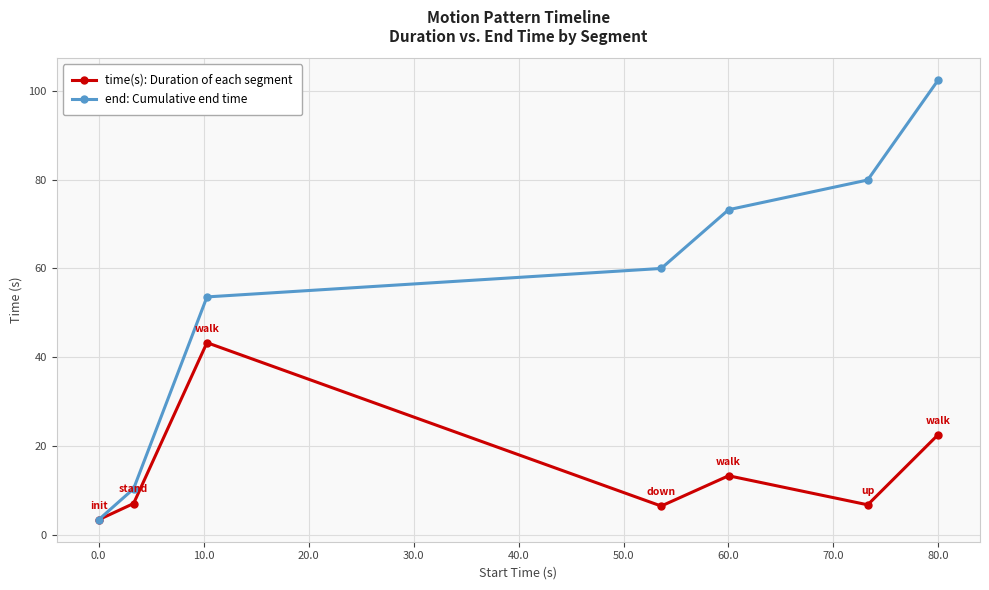

List the series in order of their peak value, highest first.

end: Cumulative end time, time(s): Duration of each segment